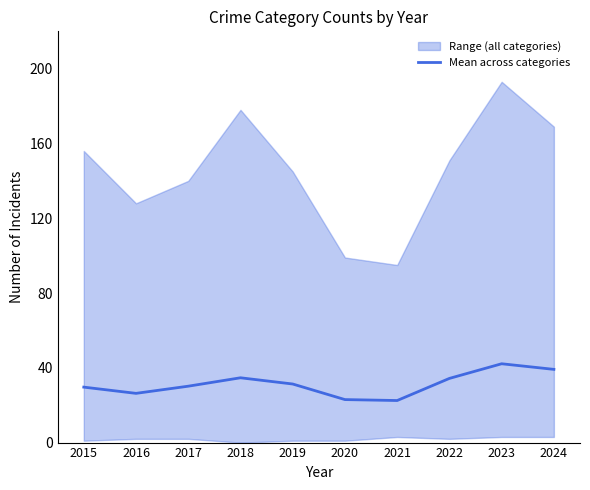

List the labels in order of value, smallest first.

2021, 2020, 2016, 2015, 2017, 2019, 2022, 2018, 2024, 2023